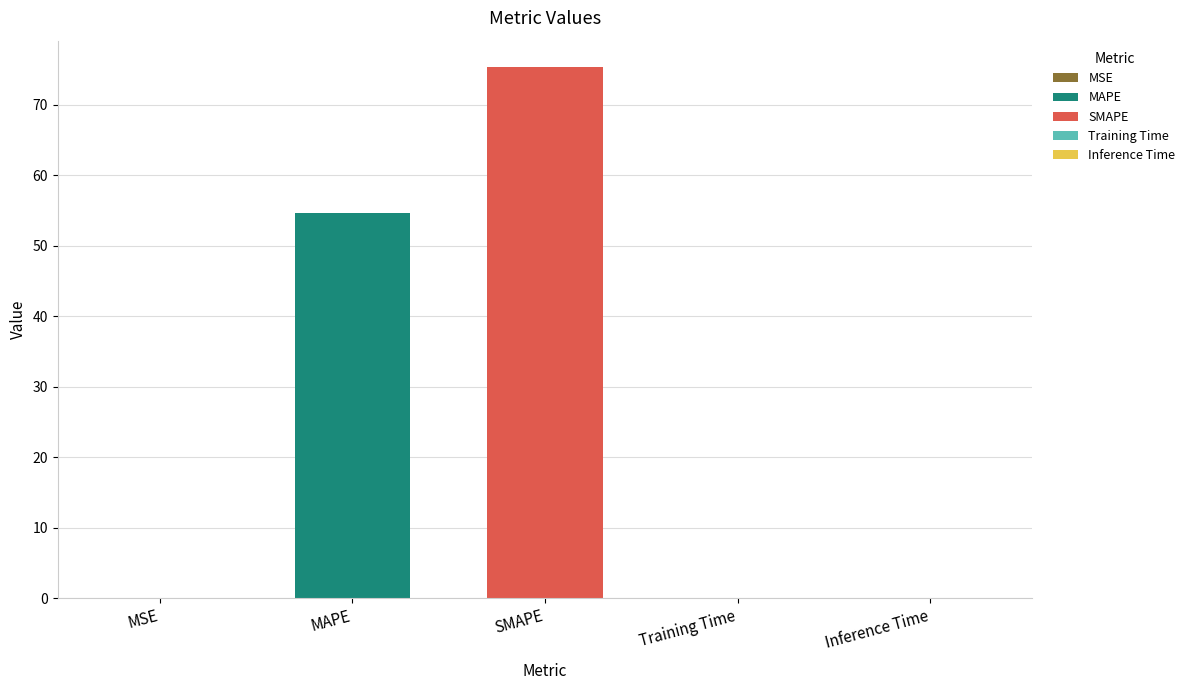

What is the difference between the second highest and second lowest values?

54.6